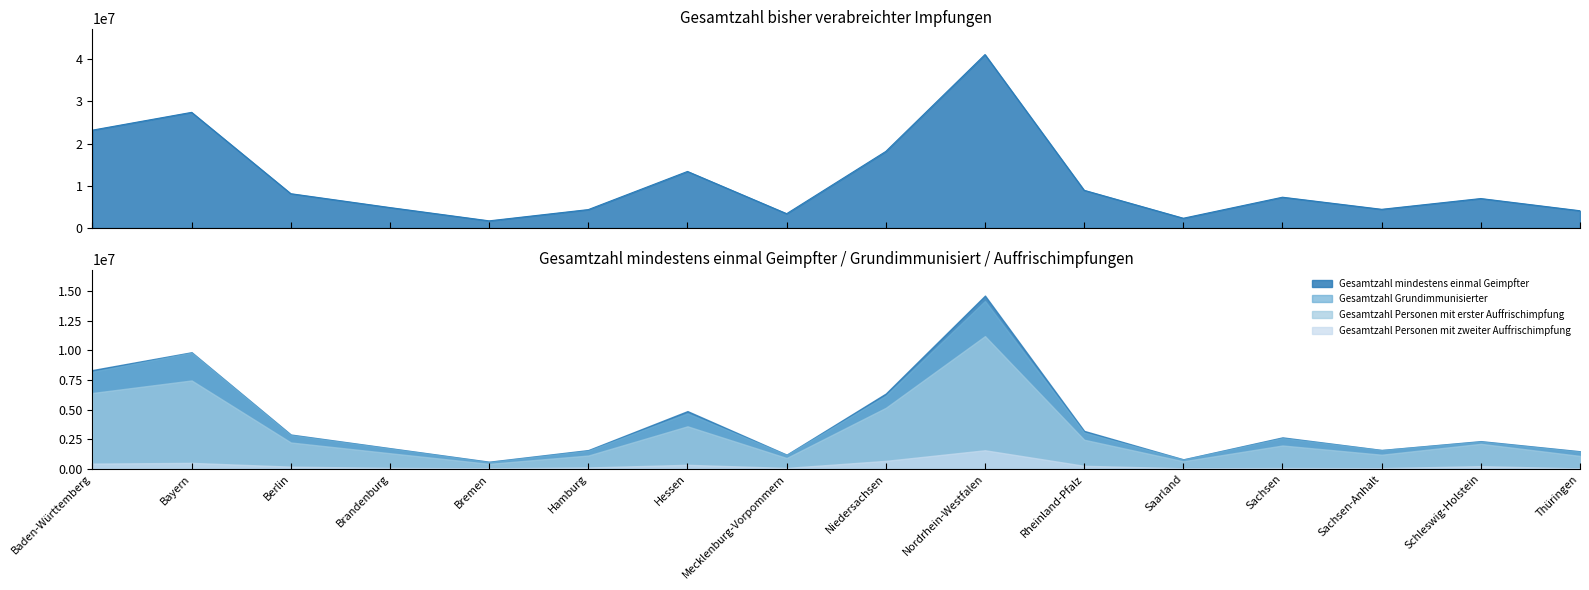

Reading left to right, what are all the values shown in this chart?

Gesamtzahl bisher verabreichter Impfungen: 23160713	27370585	8124215	4843023	1701207	4363946	13385723	3397068	18128276	41040680	8929106	2317663	7292888	4429054	6977216	4090335
Gesamtzahl mindestens einmal Geimpfter: 8347795	9847778	2910000	1761530	617698	1600577	4885776	1212465	6368431	14624747	3217057	818971	2670516	1609343	2353452	1499749
Gesamtzahl Grundimmunisierter: 8202148	9818107	2871150	1736312	592802	1552463	4693000	1196922	6182356	14175352	3080132	804734	2617583	1599307	2322121	1470582
Gesamtzahl Personen mit erster Auffrischimpfung: 6414030	7471074	2241722	1335686	441341	1141149	3605002	932919	5163180	11210347	2473342	657728	1987361	1209747	2127969	1109075
Gesamtzahl Personen mit zweiter Auffrischimpfung: 460991	521485	205091	100205	64693	132228	360379	95778	692517	1586836	275834	69634	89330	79886	246578	59065